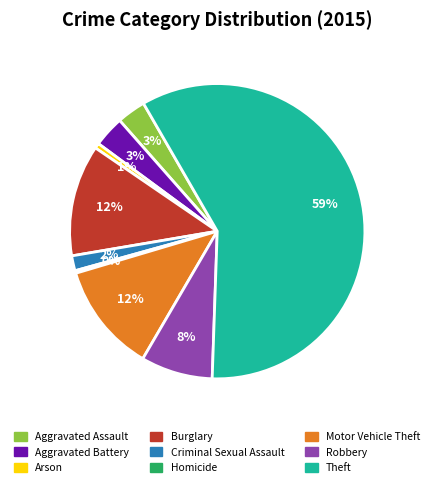

Count the number of slices in the pie.

9